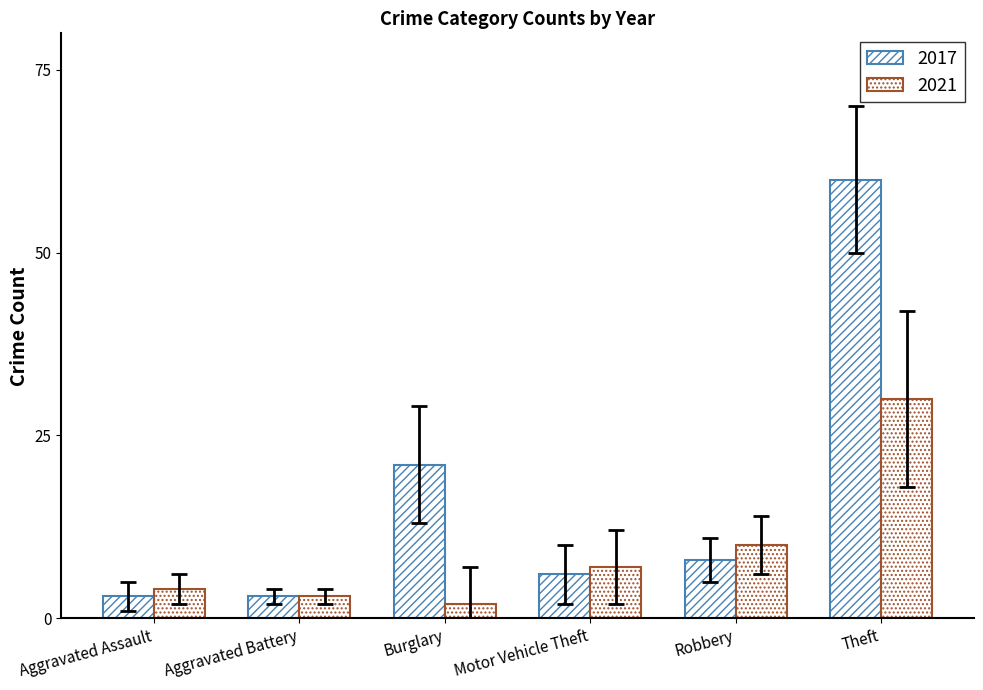

How many values in the 2017 series are below 8?

3